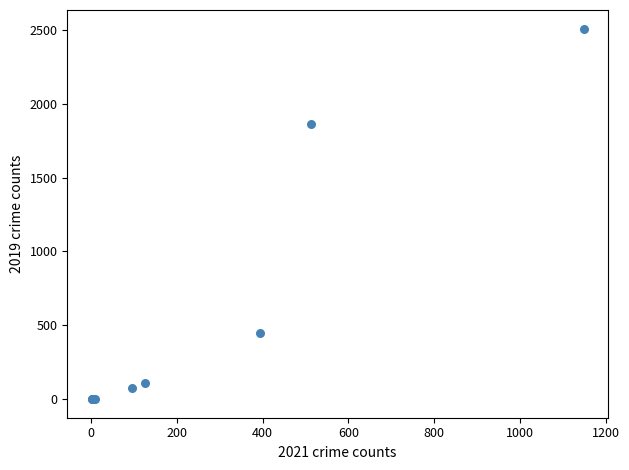

What Y value in the scatter plot is closest to 1254?

1863